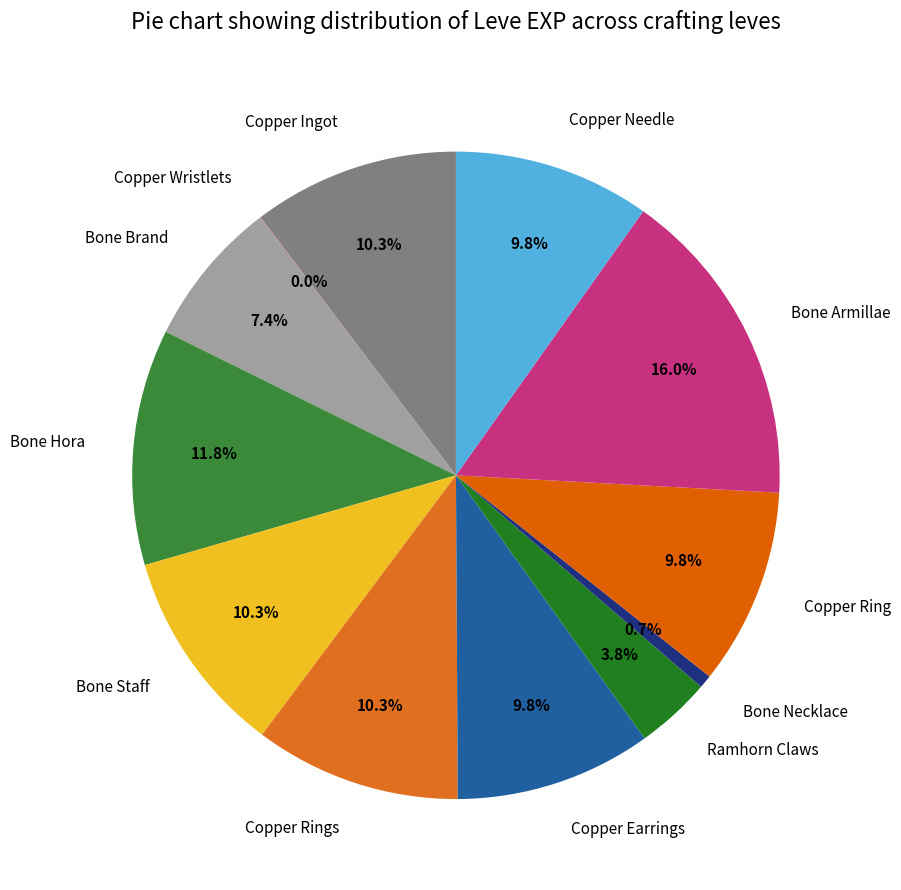

Which slice is the largest?

Bone Armillae